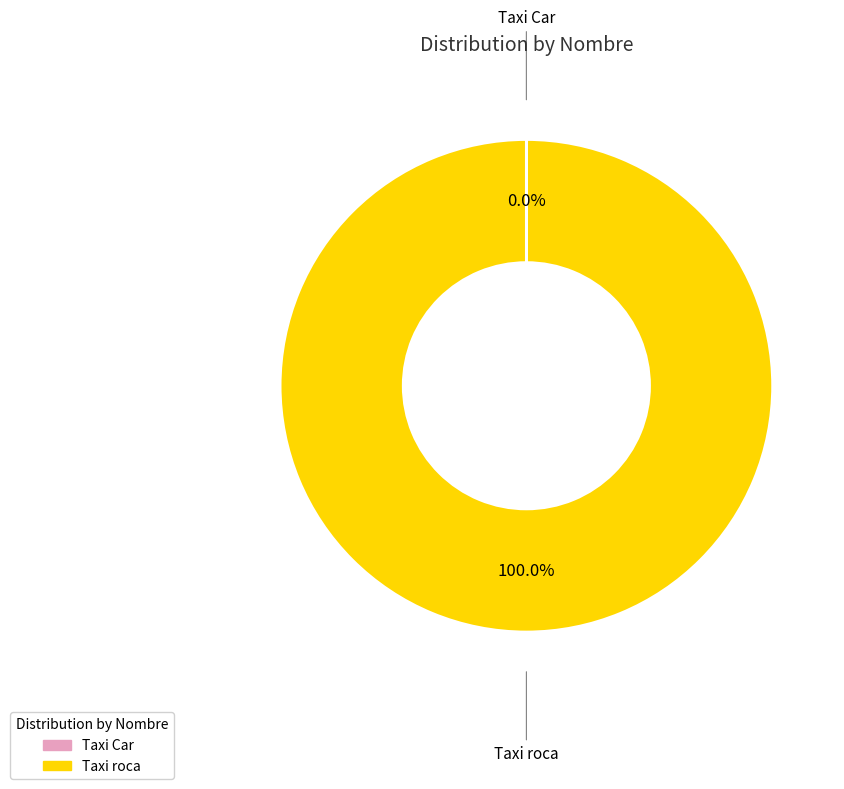

What is the largest slice in the pie chart?

Taxi roca